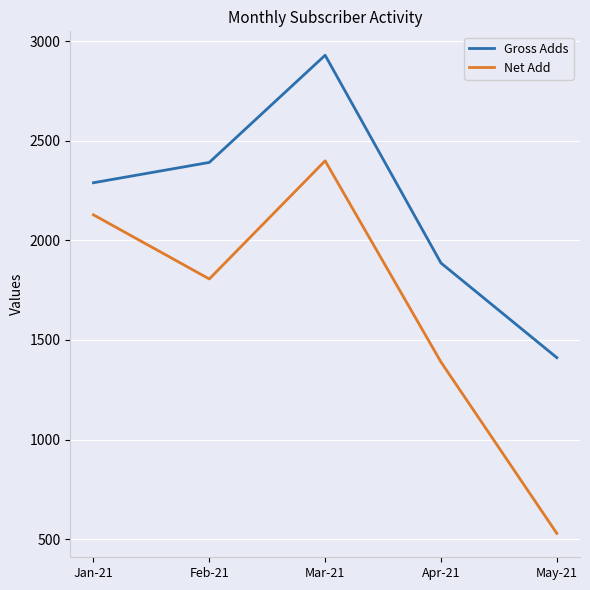

How many series are shown in this chart?

2